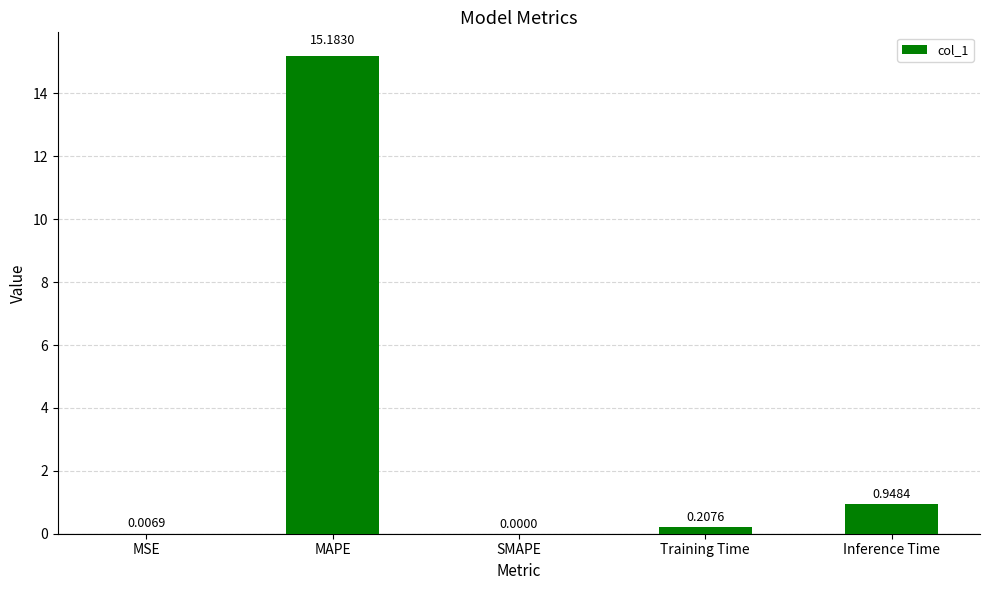

At which category does the chart reach its peak across all series?

MAPE